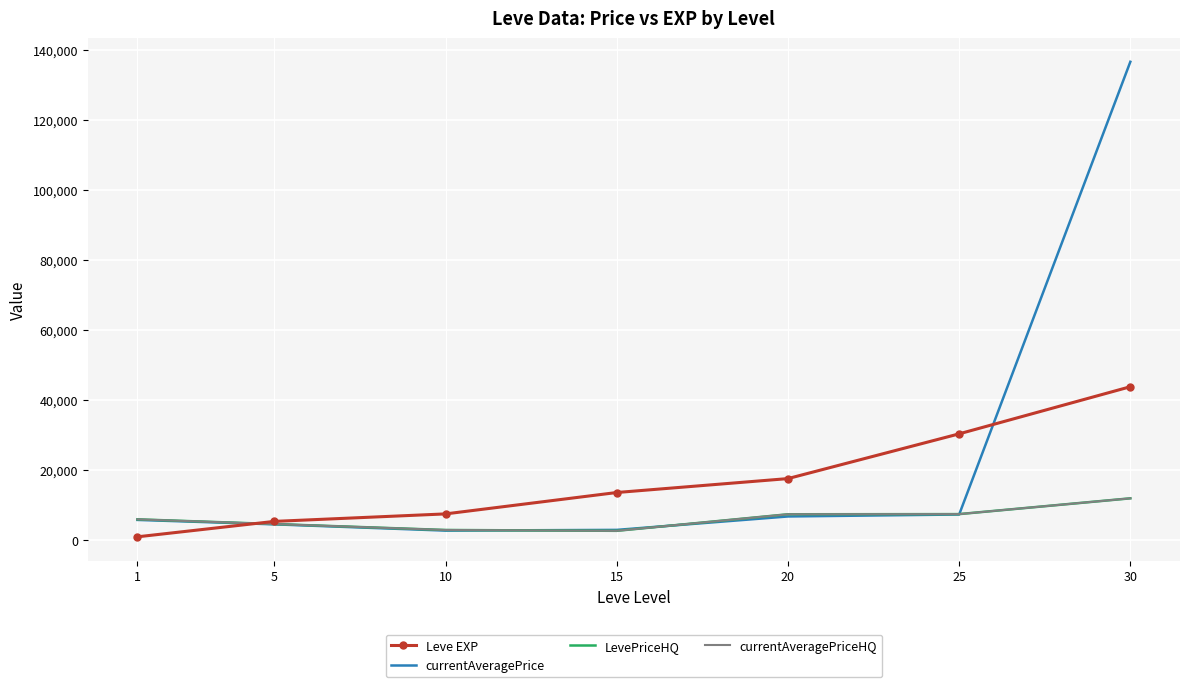

Reading left to right, list all the values displayed in this chart.

Leve EXP: 1=853.3	5=5261.7	10=7400.0	15=13510.0	20=17486.7	25=30270.0	30=43730.0
currentAveragePrice: 1=5683.6	5=4416.3	10=2627.0	15=2833.4	20=6667.6	25=7226.4	30=136551.2
LevePriceHQ: 1=5847.8	5=4500.0	10=2806.2	15=2566.7	20=7295.3	25=7340.4	30=11849.8
currentAveragePriceHQ: 1=5847.8	5=4500.0	10=2806.2	15=2566.7	20=7295.3	25=7340.4	30=11849.8